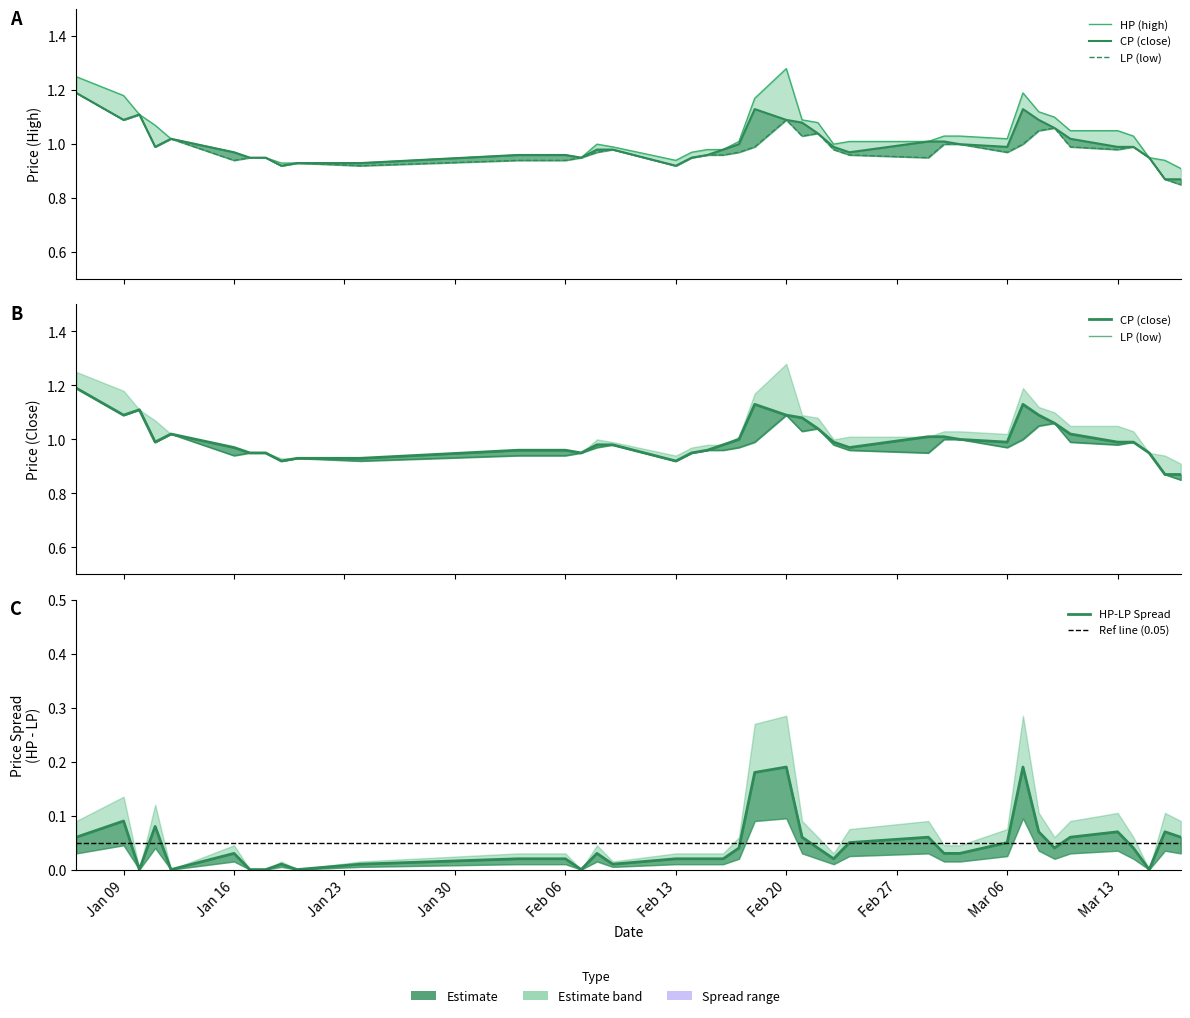

Reading left to right, transcribe all the data shown in this chart.

HP: 1.2	1.2	1.1	1.1	1.0	1.0	0.9	0.9	0.9	0.9	0.9	1.0	1.0	0.9	1.0	1.0	0.9	1.0	1.0	1.0	1.0	1.2	1.3	1.1	1.1	1.0	1.0	1.0	1.0	1.0	1.0	1.2	1.1	1.1	1.1	1.1	1.0	0.9	0.9	0.9
CP: 1.2	1.1	1.1	1.0	1.0	1.0	0.9	0.9	0.9	0.9	0.9	1.0	1.0	0.9	1.0	1.0	0.9	0.9	1.0	1.0	1.0	1.1	1.1	1.1	1.0	1.0	1.0	1.0	1.0	1.0	1.0	1.1	1.1	1.1	1.0	1.0	1.0	0.9	0.9	0.9
LP: 1.2	1.1	1.1	1.0	1.0	0.9	0.9	0.9	0.9	0.9	0.9	0.9	0.9	0.9	1.0	1.0	0.9	0.9	1.0	1.0	1.0	1.0	1.1	1.0	1.0	1.0	1.0	0.9	1.0	1.0	1.0	1.0	1.1	1.1	1.0	1.0	1.0	0.9	0.9	0.8